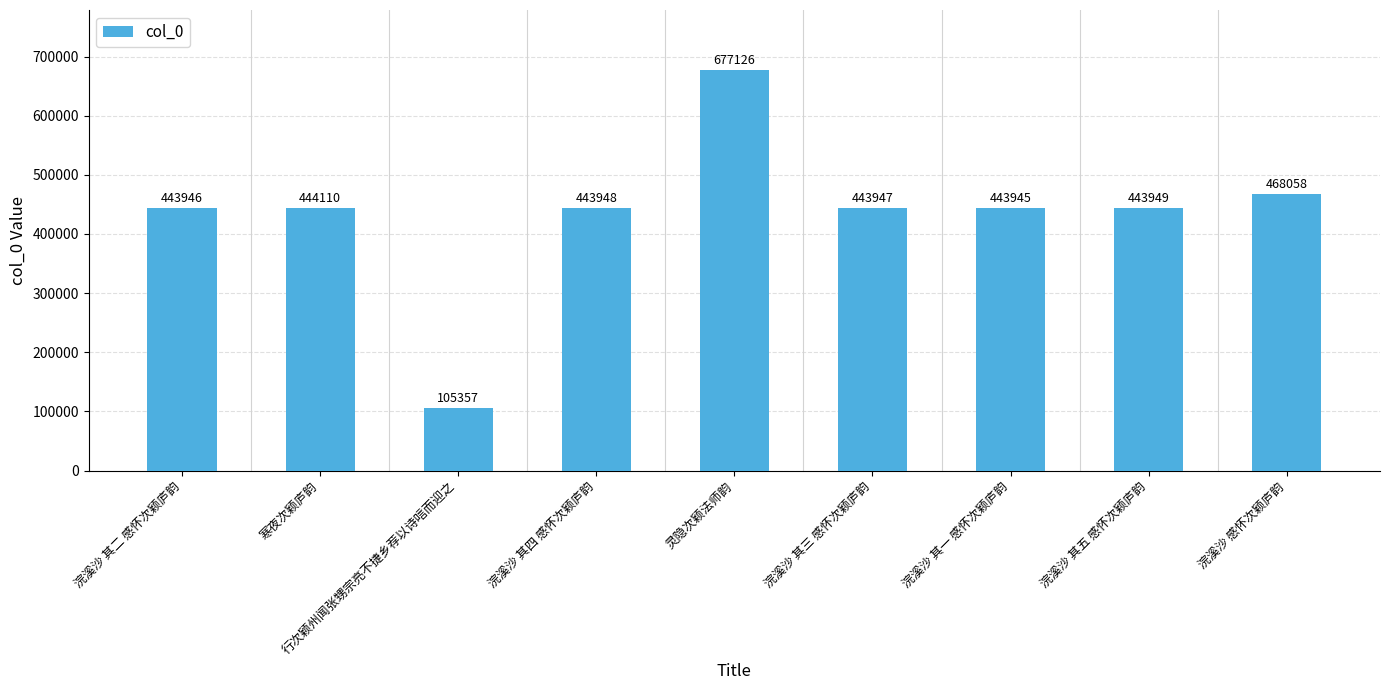

Are the bars horizontal?

No